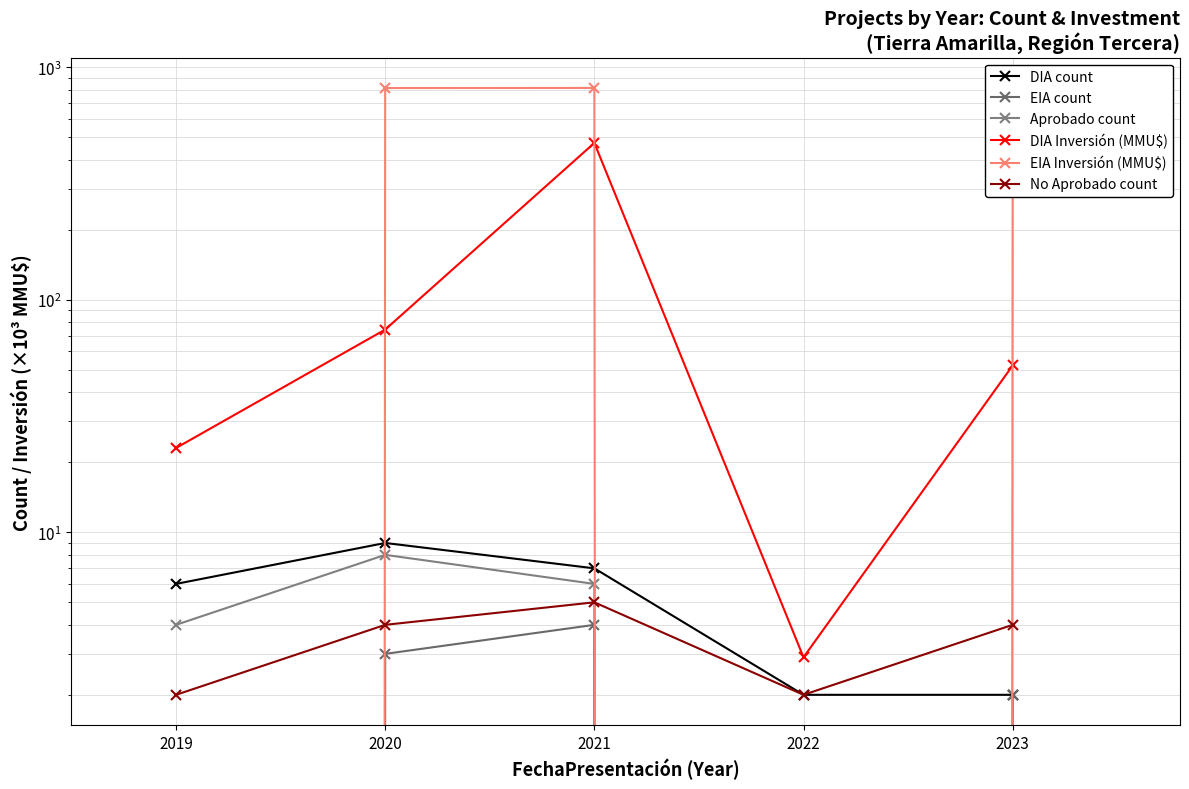

What is the value of the DIA Inversión (MMU$) point at the 4th from the left?

2.9